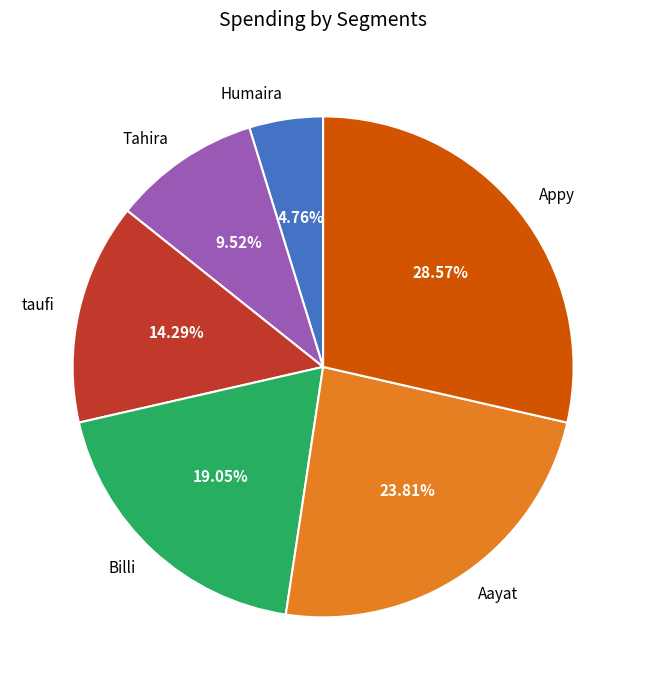

Is taufi the majority of the pie?

No